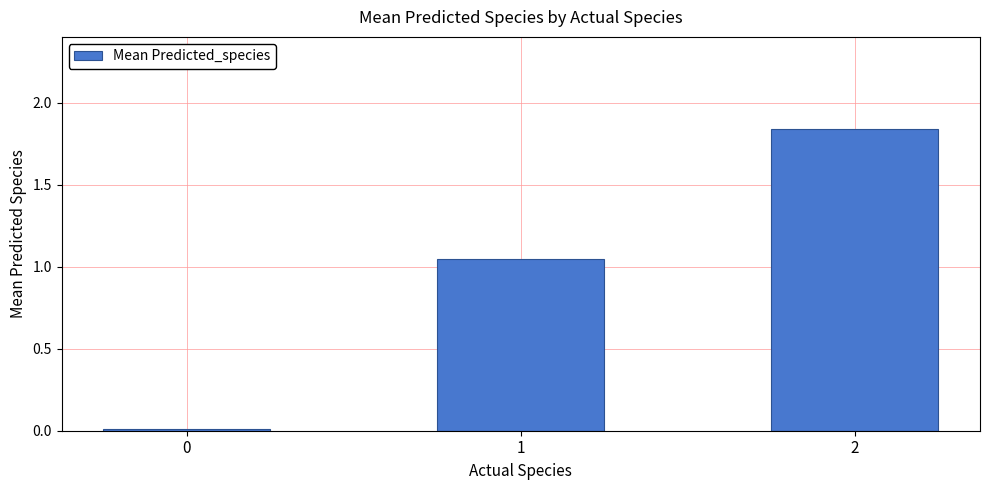

The chart shows a value of 2.9 at 2. True or false?

False